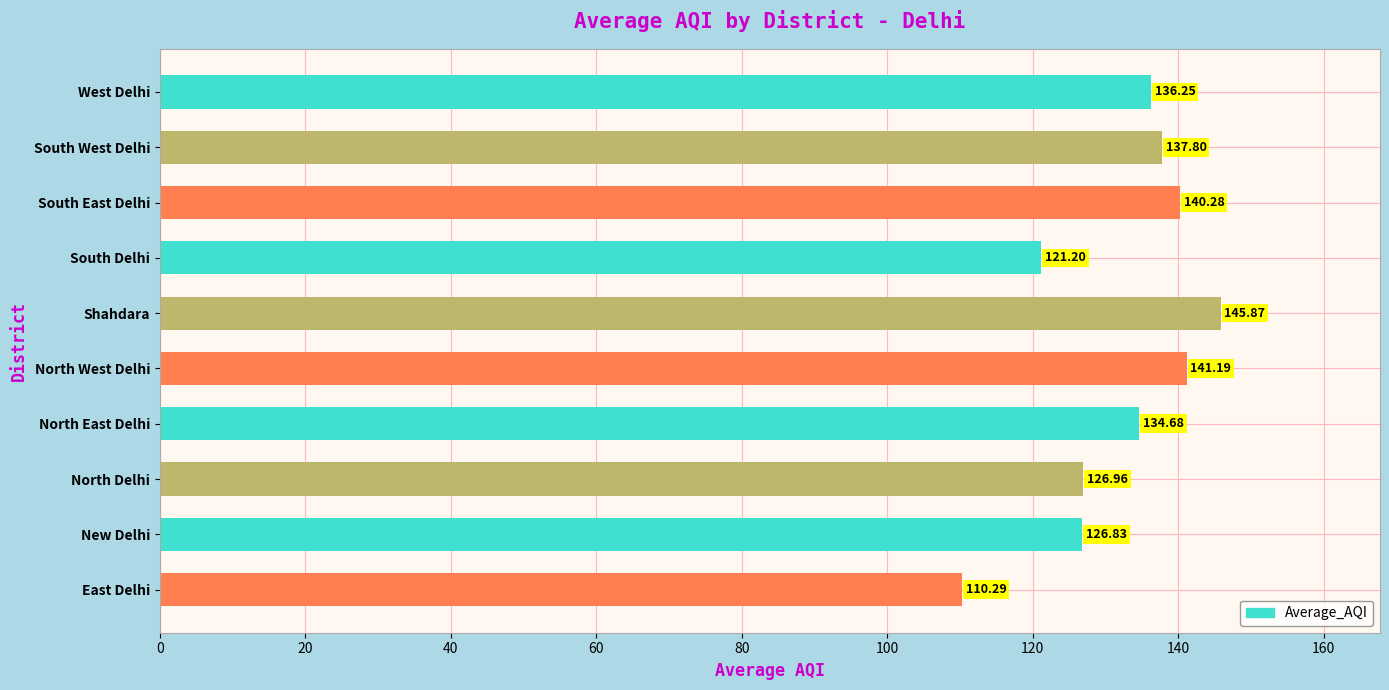

What is the change in value from North Delhi to North West Delhi?

+14.2